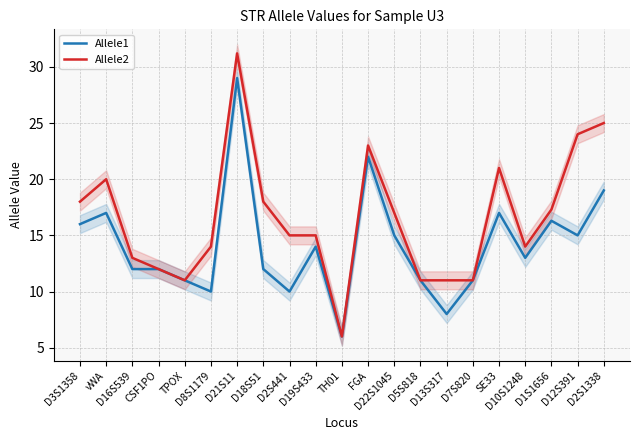

How many series are shown in this chart?

2